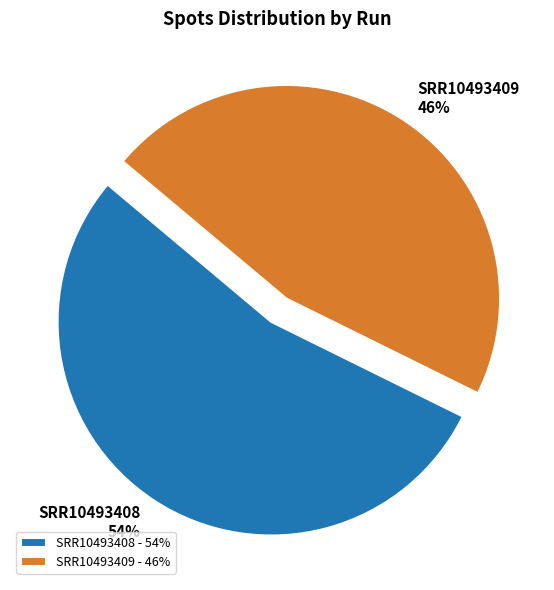

True or false: SRR10493408 accounts for 44% of the total.

False